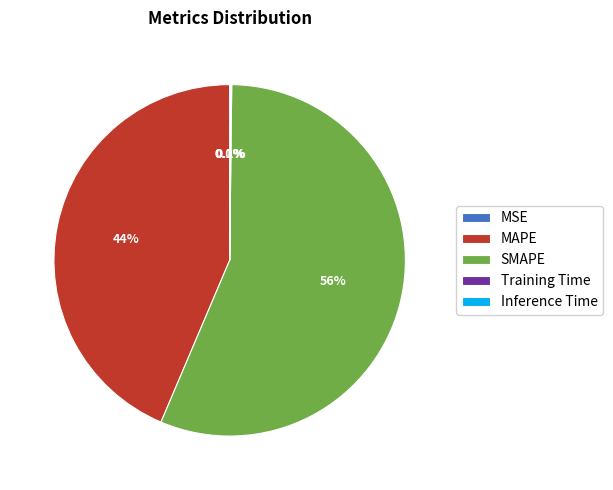

How much of the chart is everything except SMAPE?

43.8%